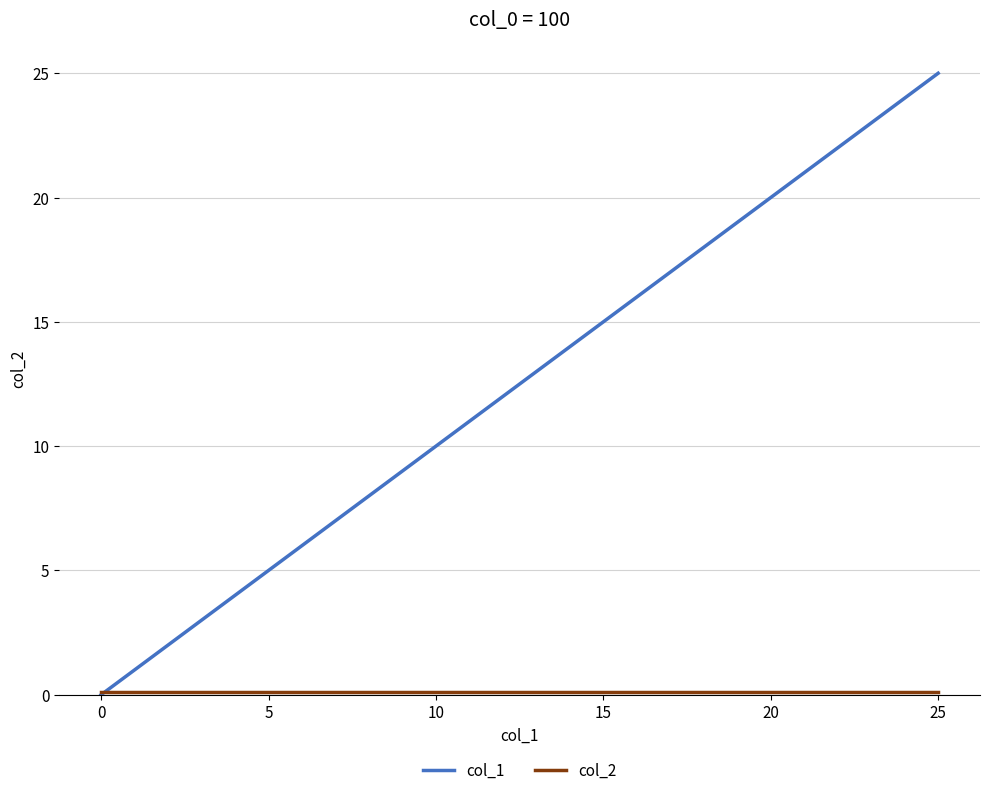

Which series has the largest range (max minus min)?

col_1